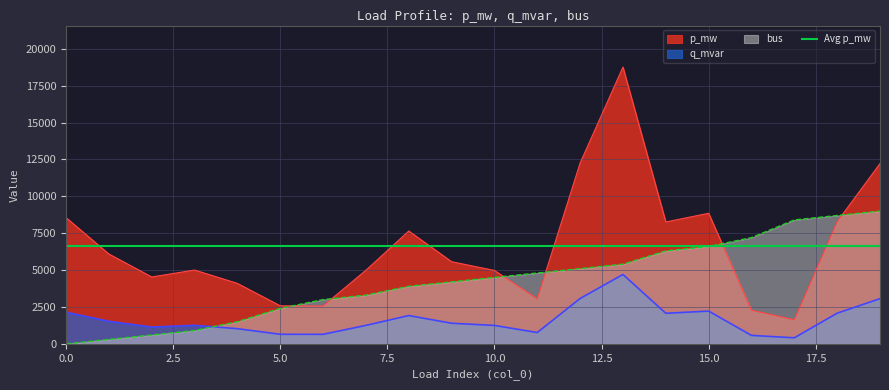

At which category is the sum across all series the highest?

13